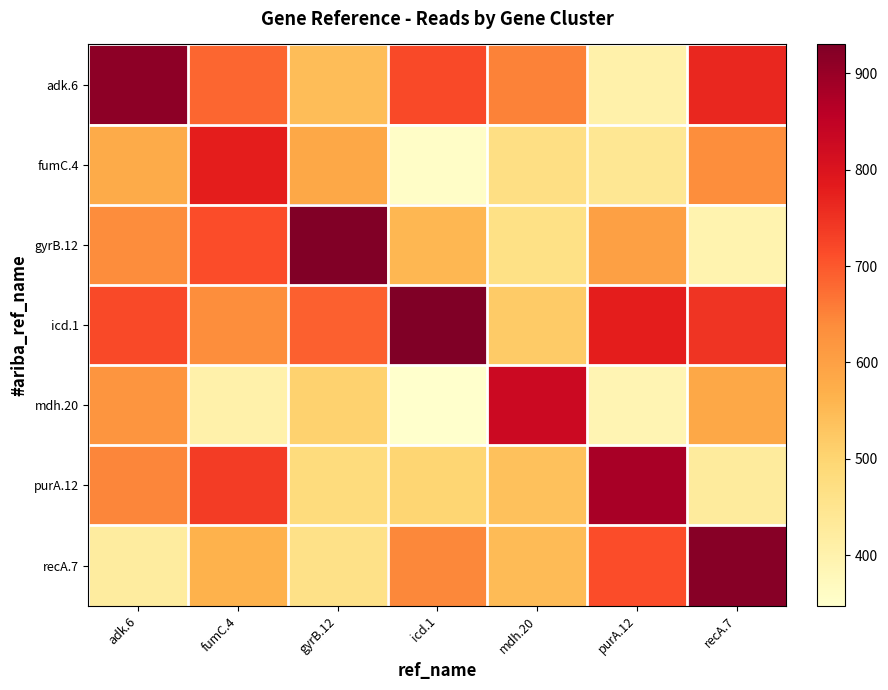

Count the number of data series in this chart.

7